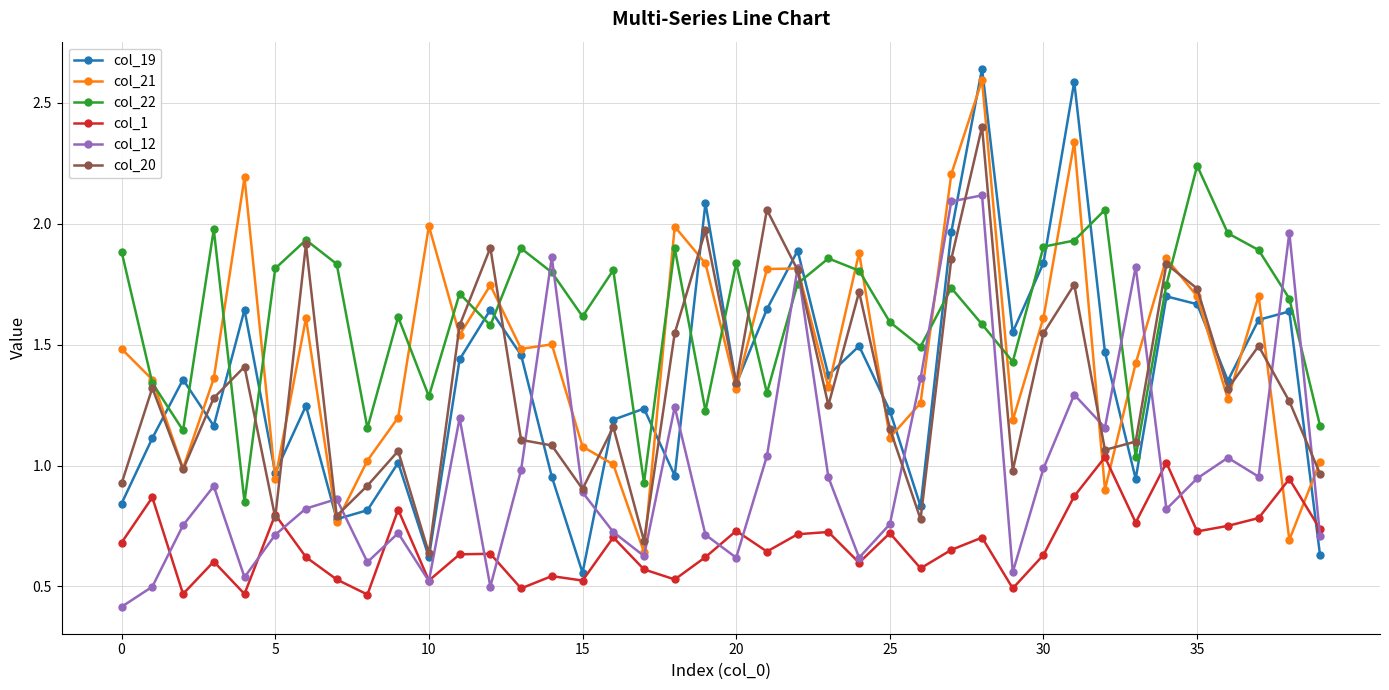

True or false: col_22 has more than 1 points higher than both neighbors.

True